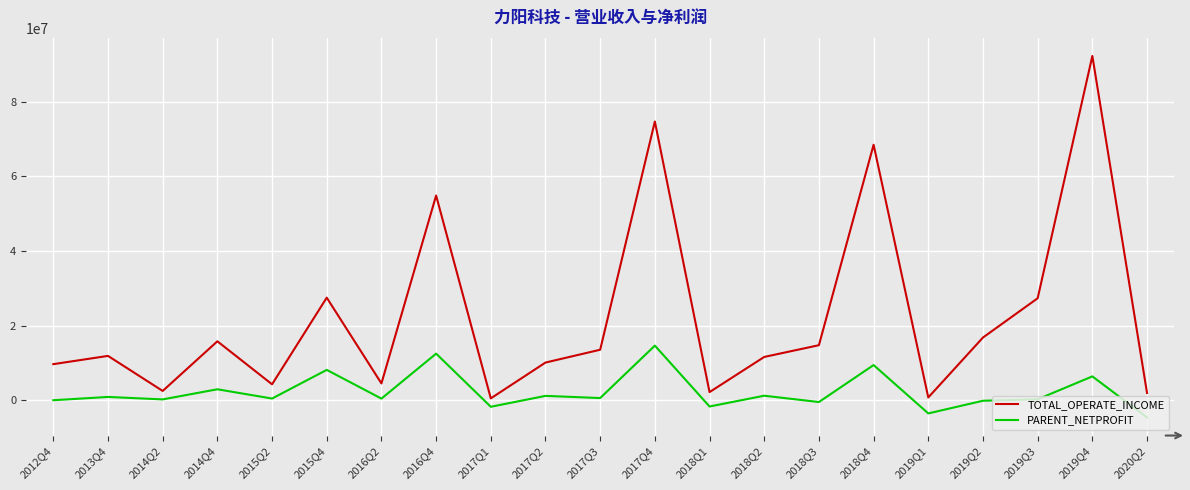

Which series has the largest total across all categories?

TOTAL_OPERATE_INCOME